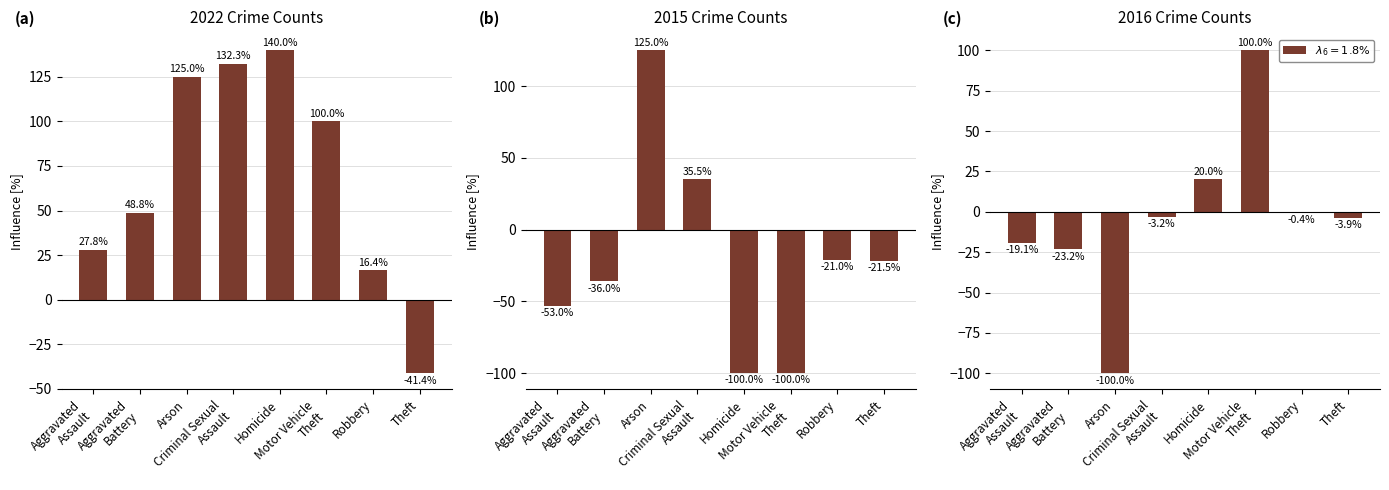

Reading right to left, what are all the values shown in this chart?

a: Theft=-41.4	Robbery=16.4	Motor Vehicle
Theft=100.0	Homicide=140.0	Criminal Sexual
Assault=132.3	Arson=125.0	Aggravated
Battery=48.8	Aggravated
Assault=27.8
b: Theft=-21.5	Robbery=-21.0	Motor Vehicle
Theft=-100.0	Homicide=-100.0	Criminal Sexual
Assault=35.5	Arson=125.0	Aggravated
Battery=-36.0	Aggravated
Assault=-53.0
c: Theft=-3.9	Robbery=-0.4	Motor Vehicle
Theft=100.0	Homicide=20.0	Criminal Sexual
Assault=-3.2	Arson=-100.0	Aggravated
Battery=-23.2	Aggravated
Assault=-19.1